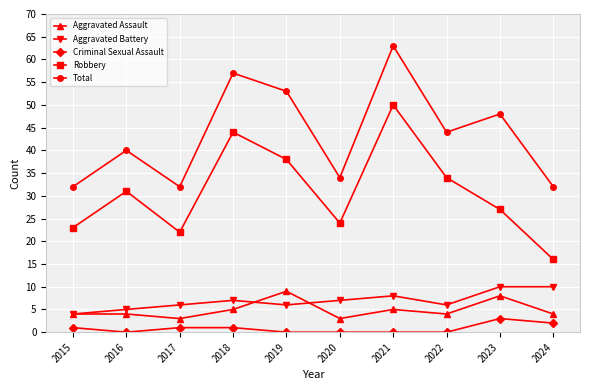

What is the sum of all Aggravated Battery values?

69